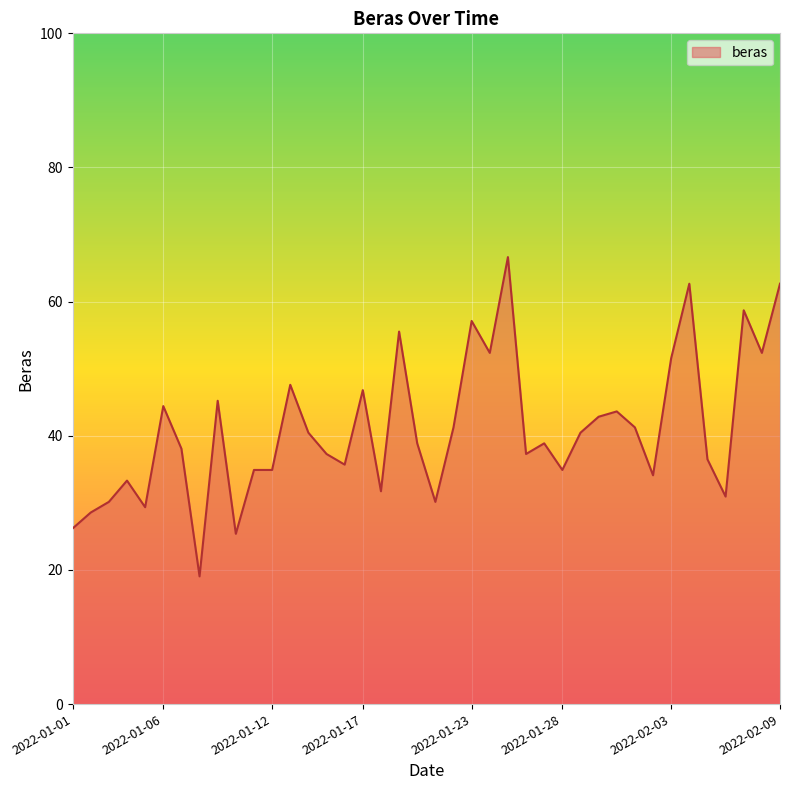

What is the sum of all values?

1639.8